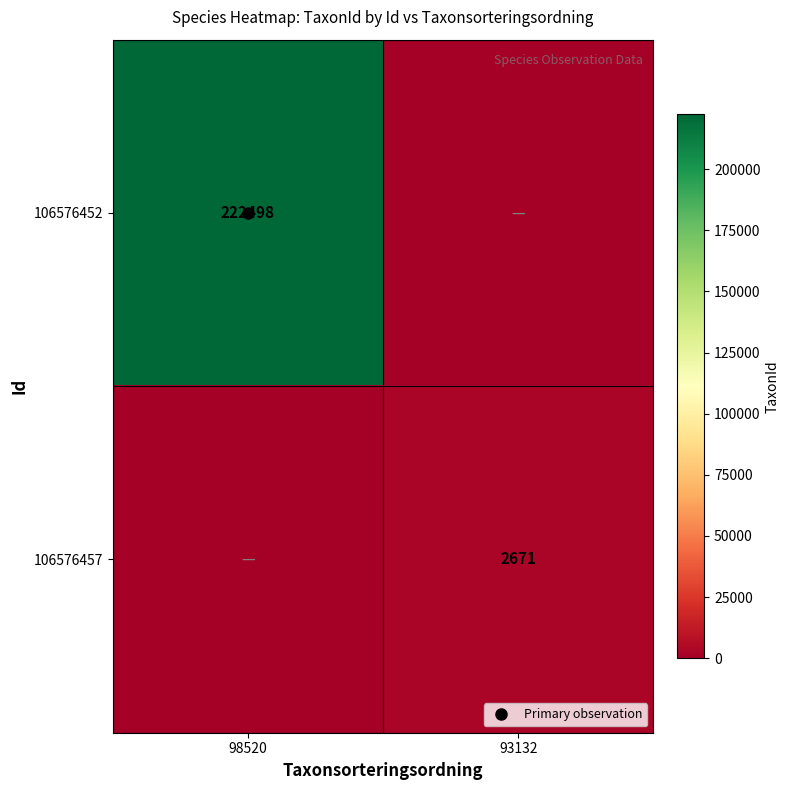

Between 98520 and 93132, which is larger?

98520